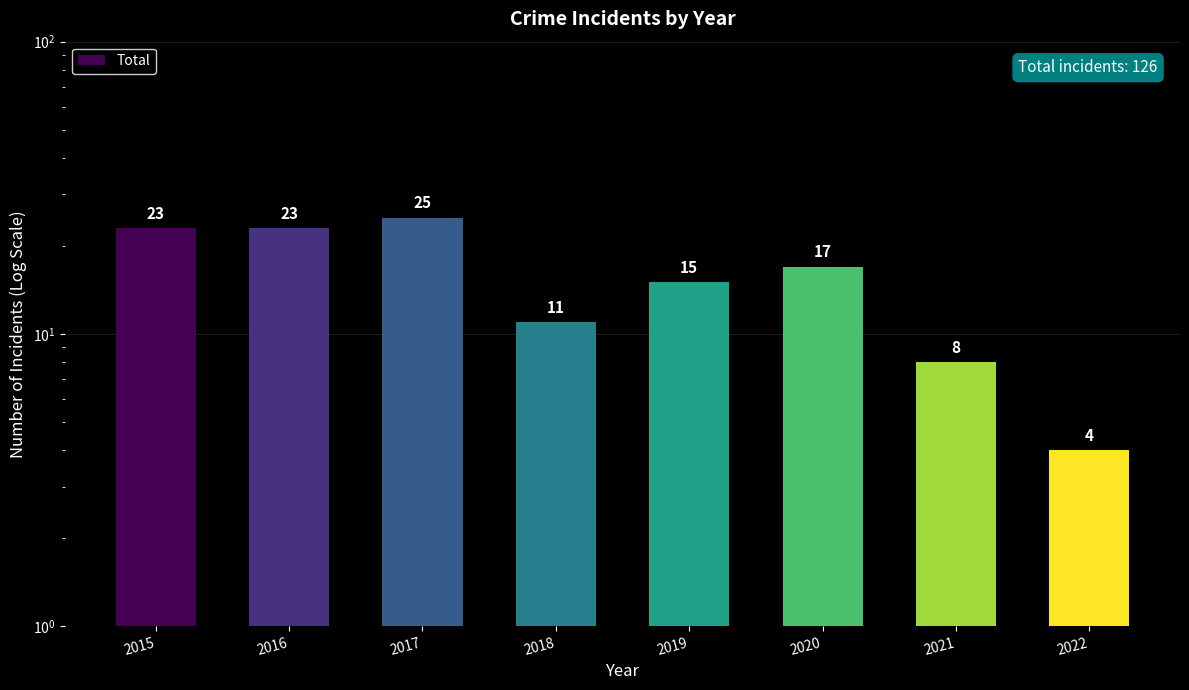

How many bars are there in total?

8